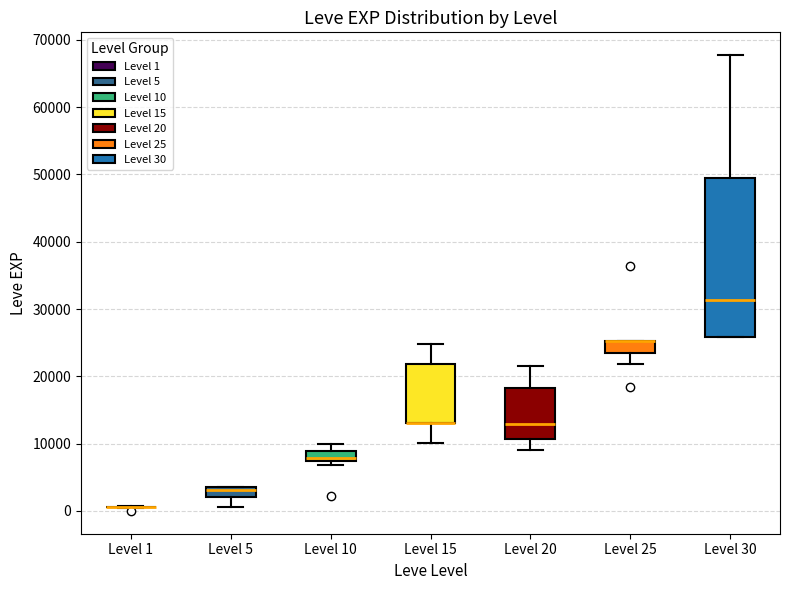

Comparing the boxes themselves (not the whiskers), which one is the tallest?

Level 30